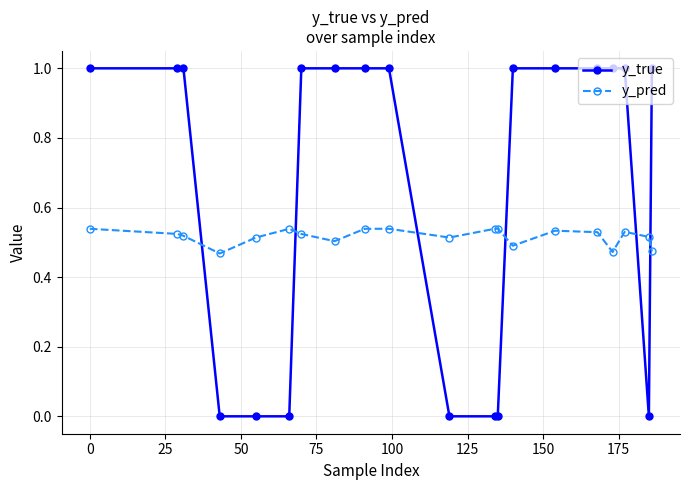

How many lines are shown in the chart?

2